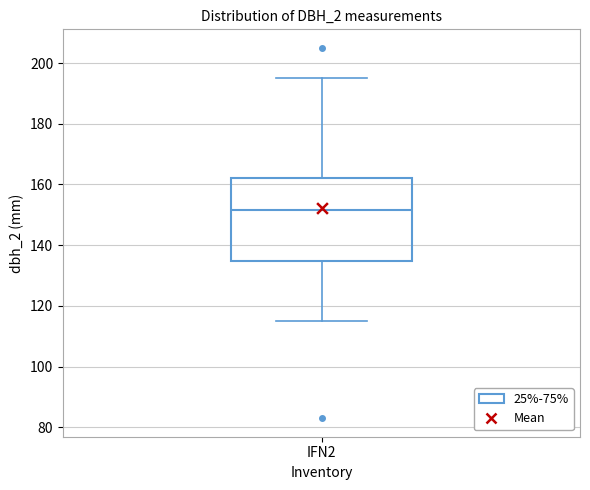

Where is the upper edge of the box for IFN2 on the y-axis? The values are not printed on the chart, so give them approximately, as read against the axis.

162